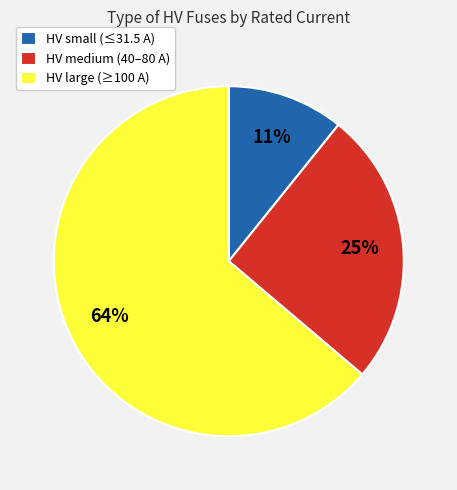

What is the ratio of the value at HV small (≤31.5 A) to the value at HV medium (40–80 A)?

0.4